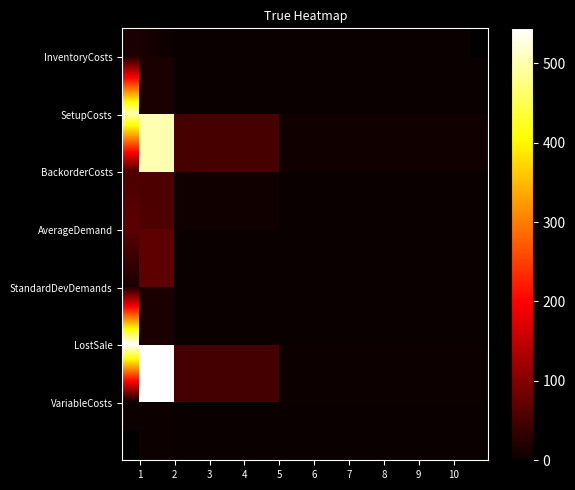

Which label corresponds to the largest value in the chart?

1